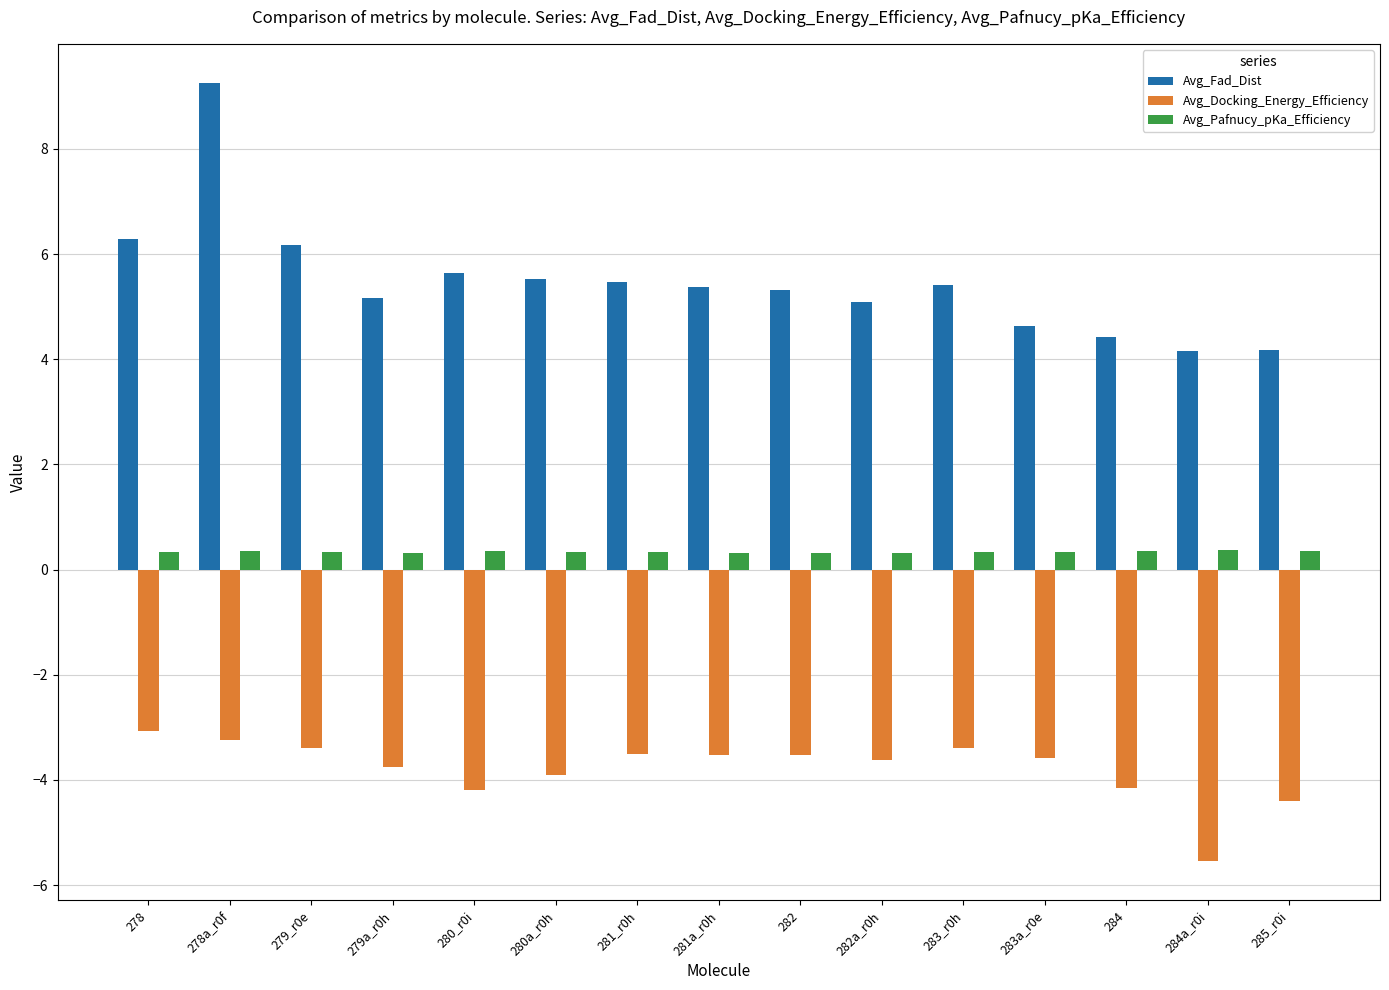

What is the difference between the maximum and second lowest values in the Avg_Docking_Energy_Efficiency series?

1.3